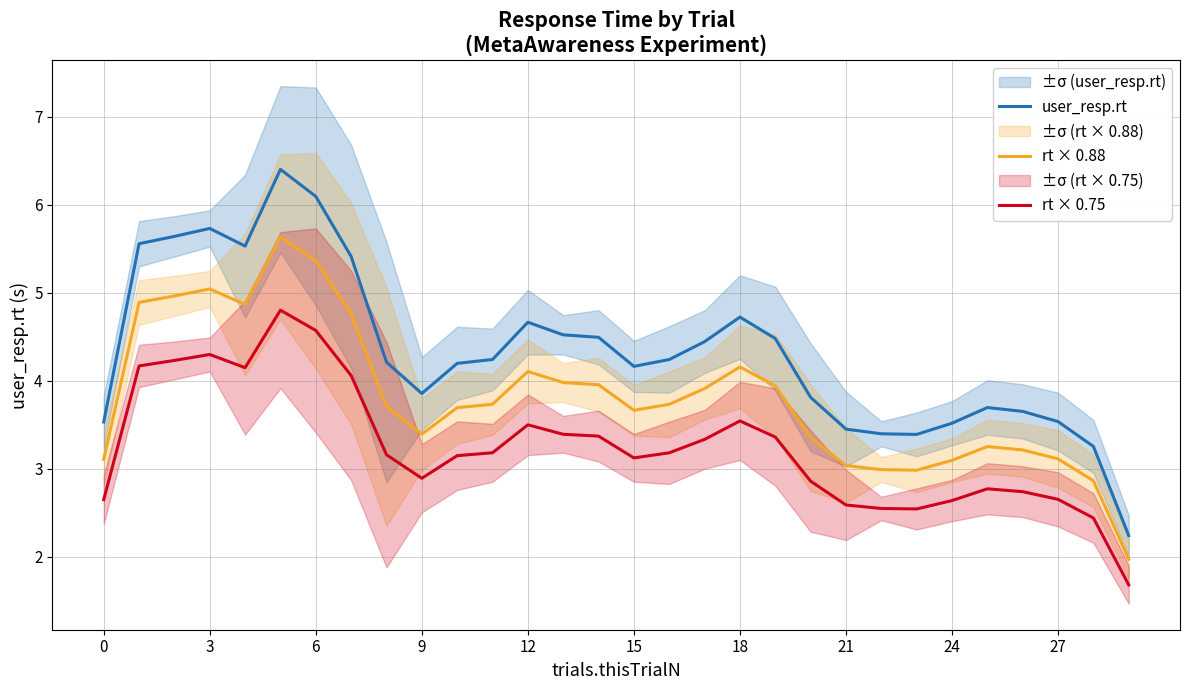

True or false: rt × 0.75 and user_resp.rt intersect in this chart.

False